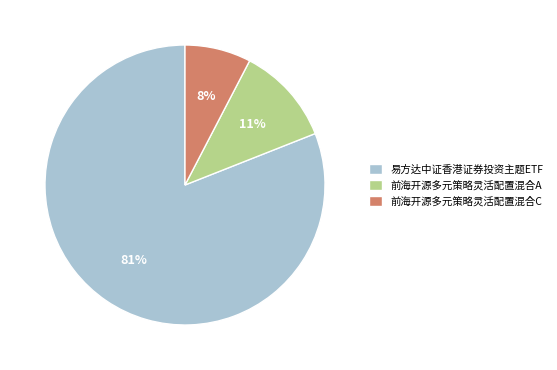

Which slice is the largest?

易方达中证香港证券投资主题ETF